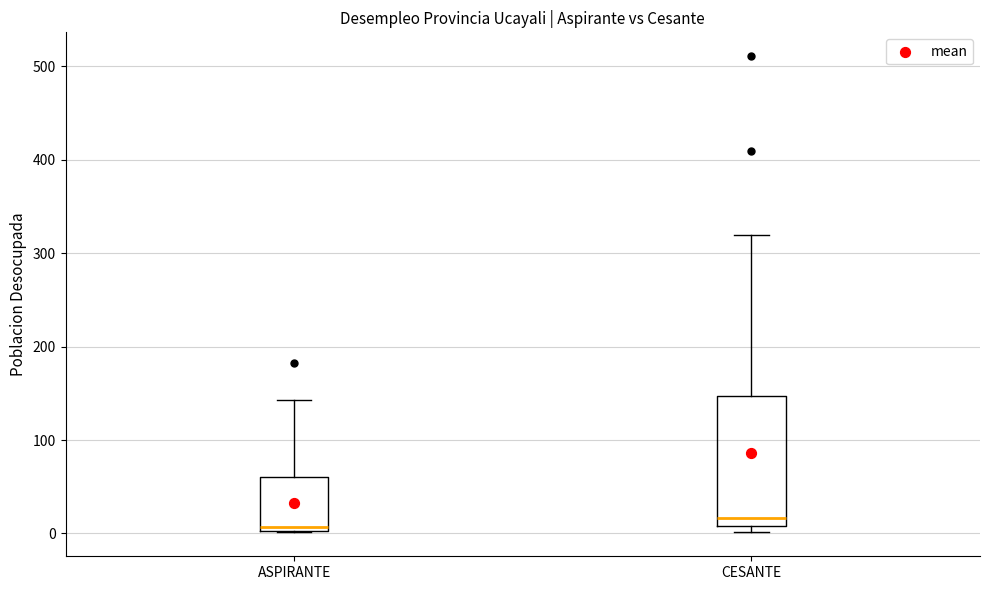

Reading left to right, read every box against the y-axis: the position of its median line, the range the box covers, and the ends of its whiskers. The values are not printed on the chart, so give them approximately, as read against the axis.

ASPIRANTE: median 10, box 0 to 60, whiskers 0 to 140
CESANTE: median 20, box 10 to 150, whiskers 0 to 320